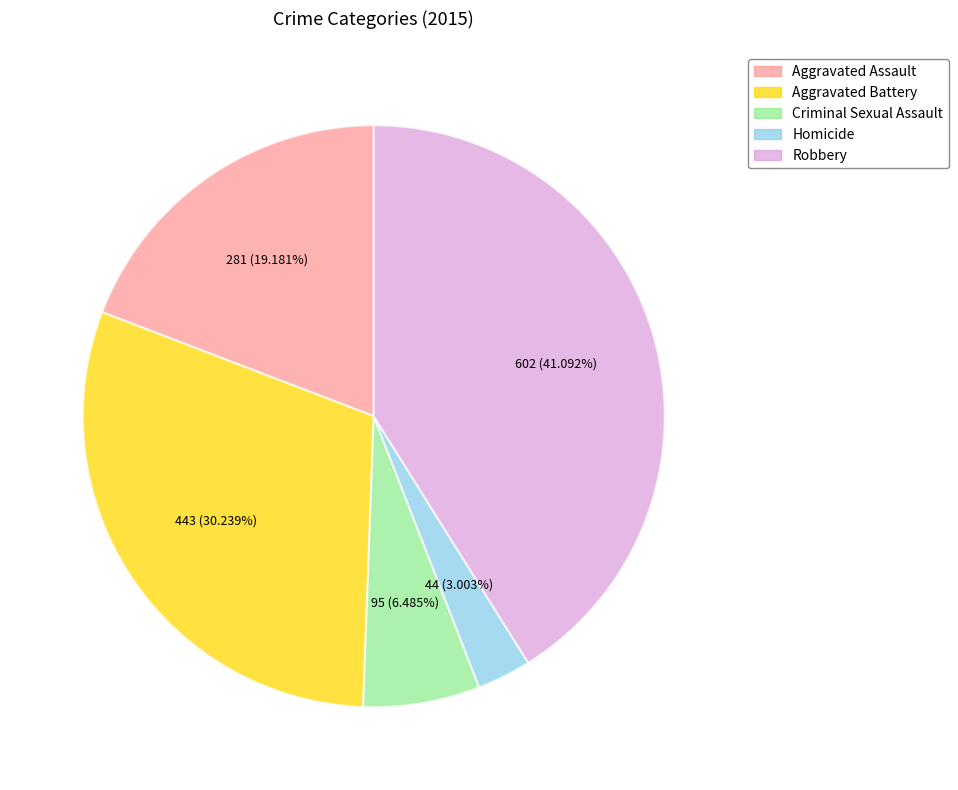

What percentage is the Criminal Sexual Assault slice, to the nearest percent?

6%